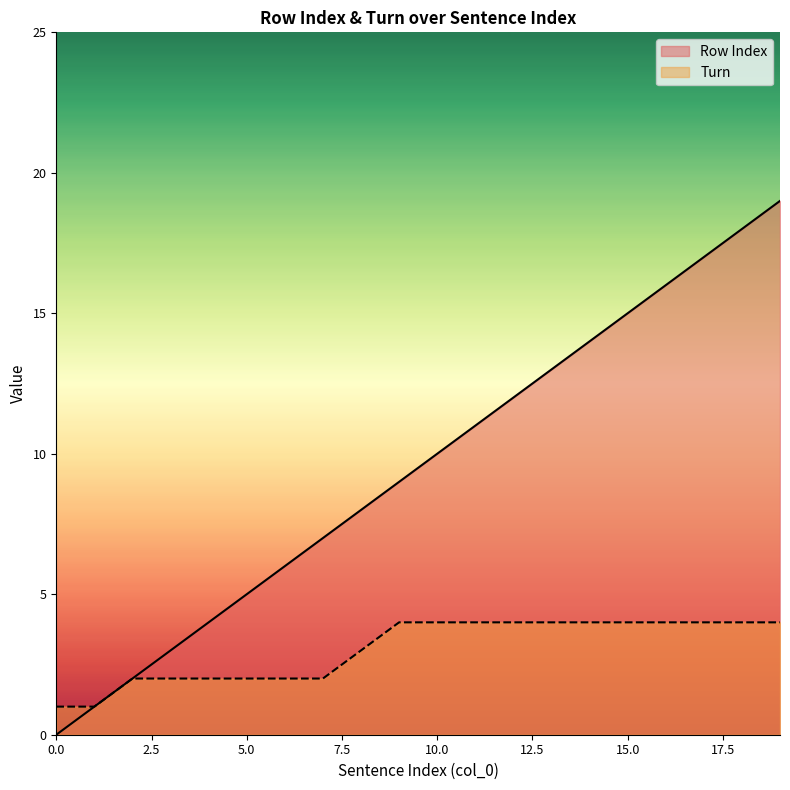

True or false: Row Index and Turn cross at least once.

False